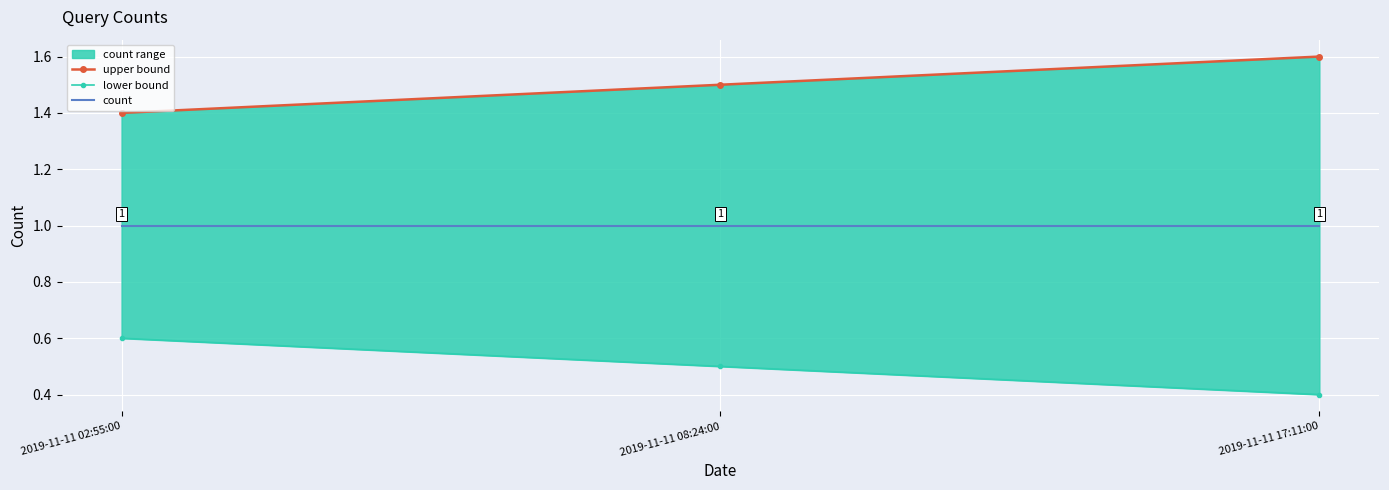

What is the sum of the count values at 2019-11-11 17:11:00 and 2019-11-11 08:24:00?

2.0